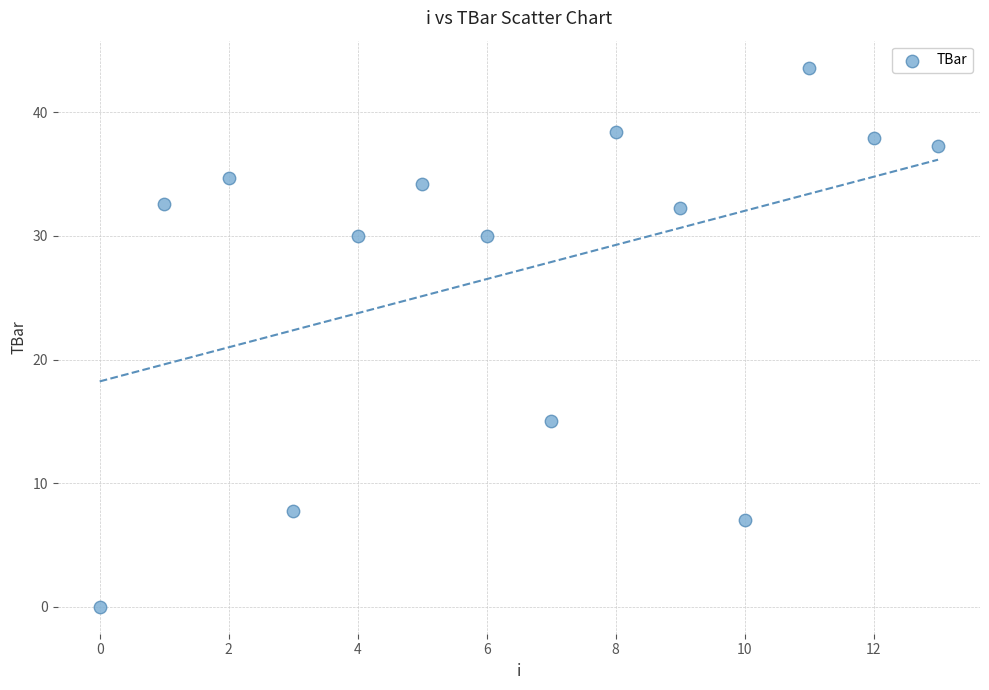

What Y value in the scatter plot is closest to 21?

15.0